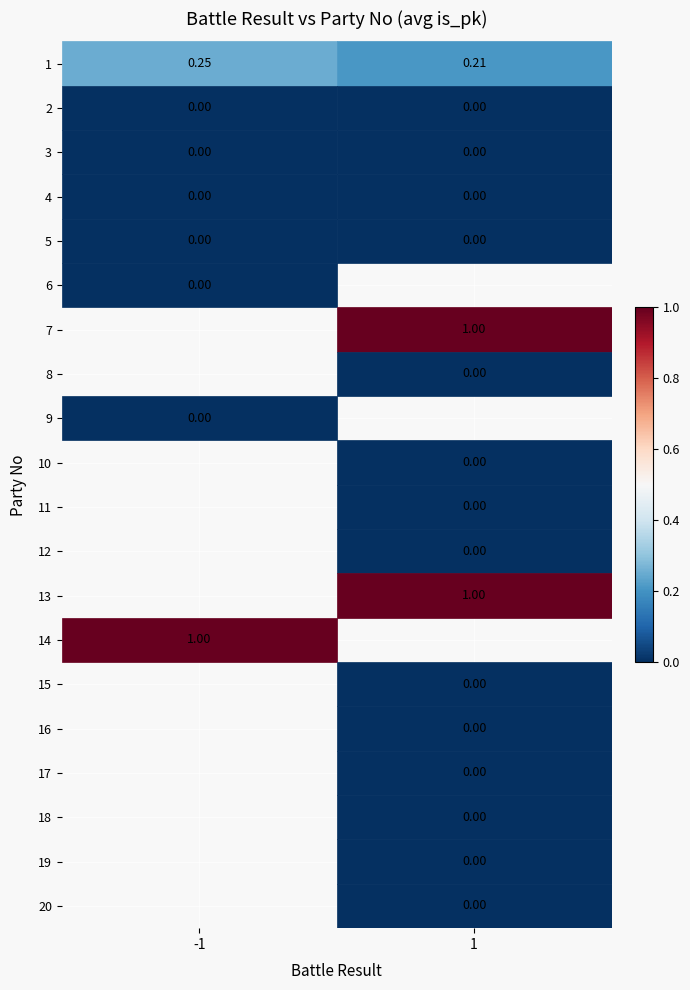

What is the spread (max minus min) of values at 1?

1.0